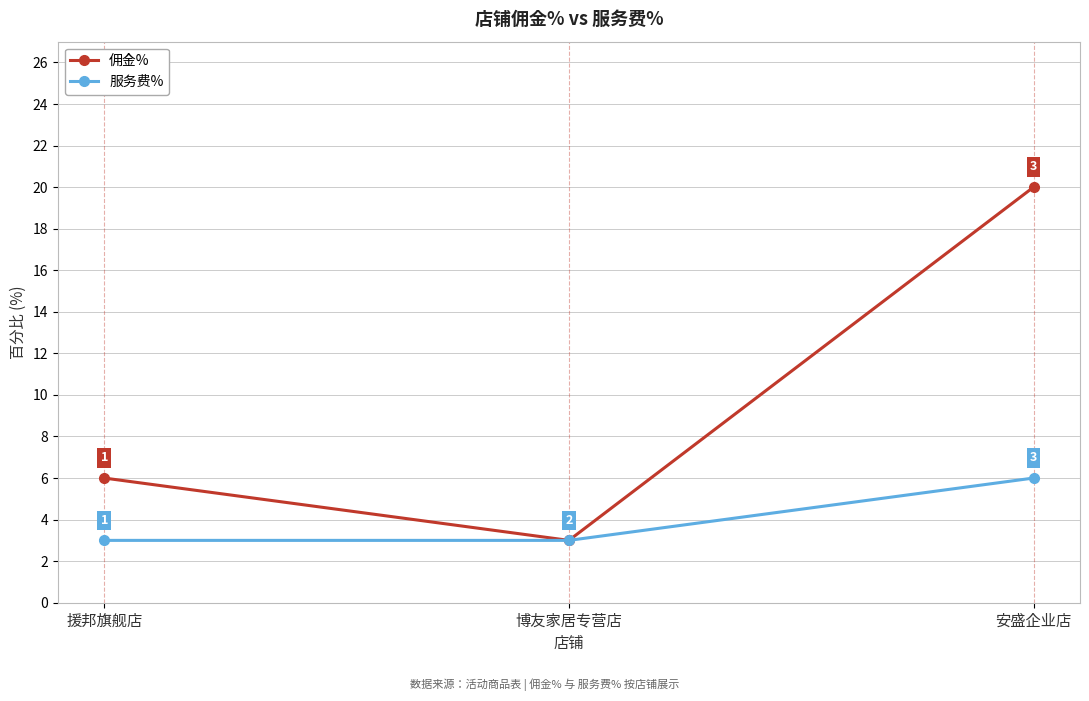

At which category is the sum across all series the highest?

安盛企业店